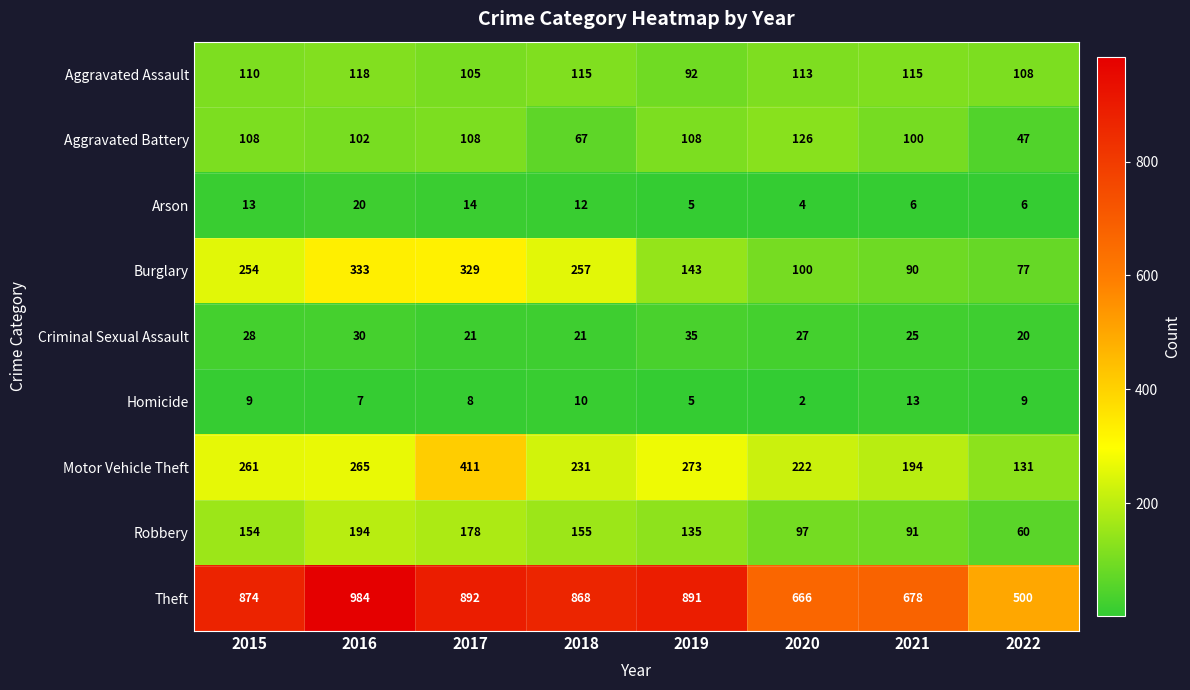

What is the average value of the Burglary series?

198